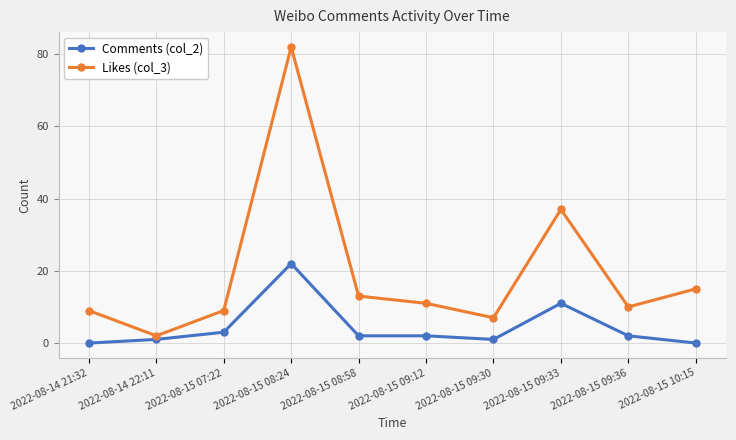

The Comments (col_2) series shows 2 at 2022-08-15 09:12. True or false?

True